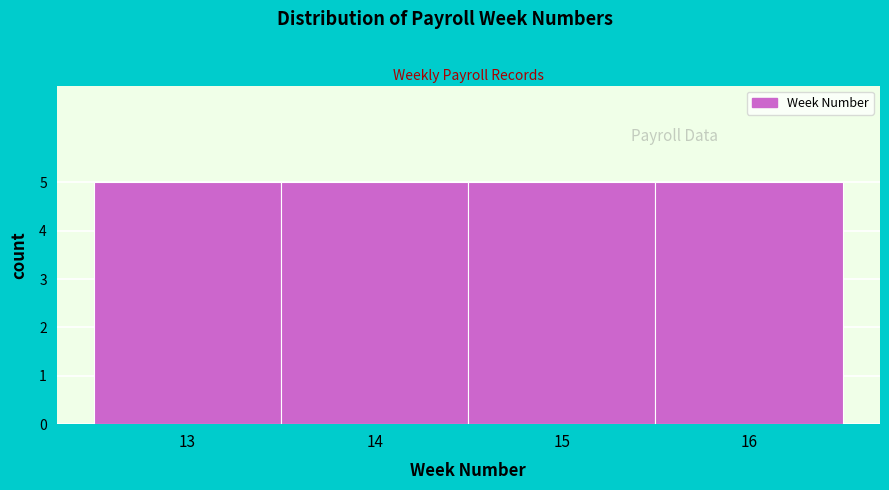

How tall is the bar that spans 15.5 to 16.5 on the x-axis? The values are not printed on the chart, so give them approximately, as read against the axis.

5